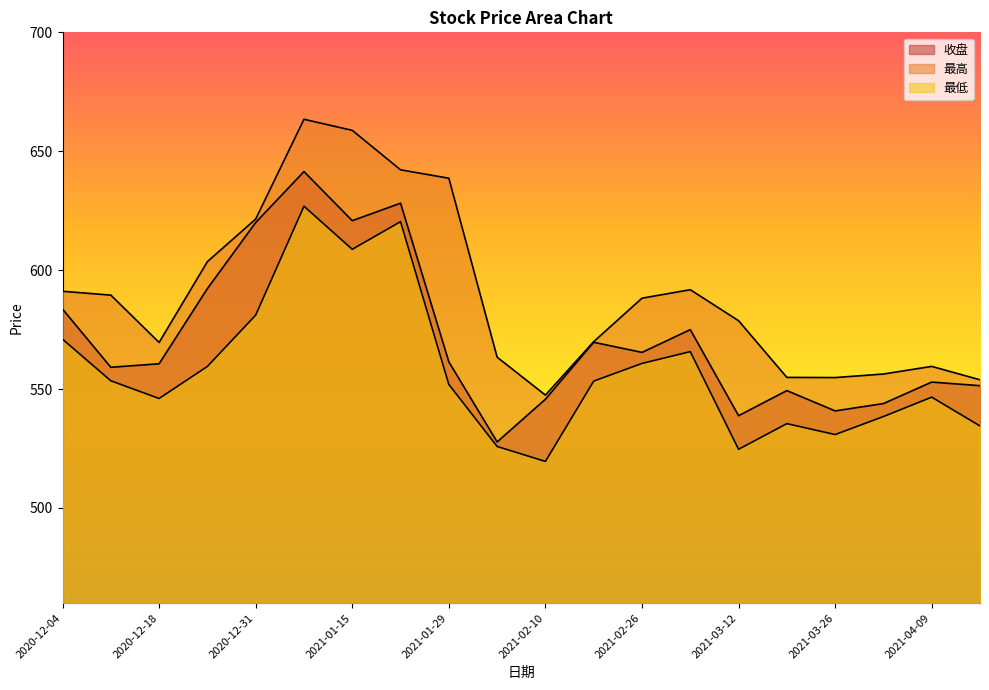

At which category is the sum across all series the highest?

2021-01-08